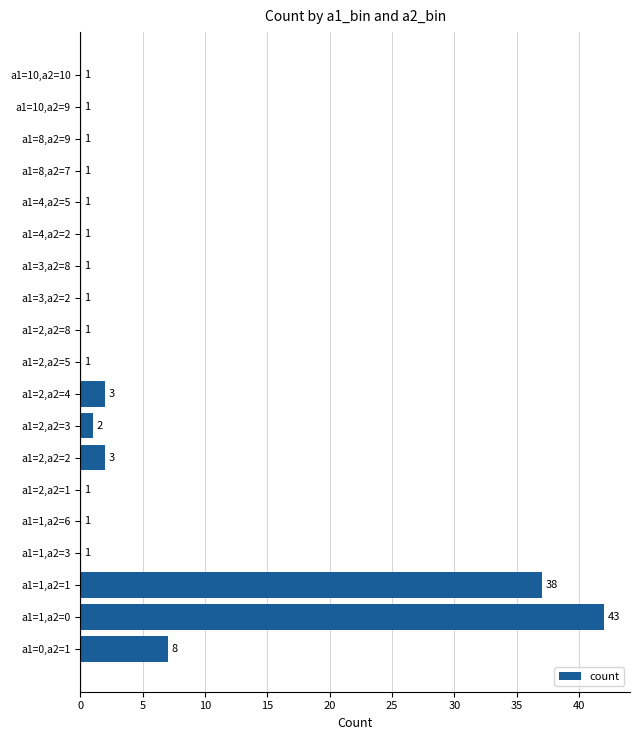

Reading top to bottom, extract all data points from this chart.

a1=10,a2=10=0	a1=10,a2=9=0	a1=8,a2=9=0	a1=8,a2=7=0	a1=4,a2=5=0	a1=4,a2=2=0	a1=3,a2=8=0	a1=3,a2=2=0	a1=2,a2=8=0	a1=2,a2=5=0	a1=2,a2=4=2	a1=2,a2=3=1	a1=2,a2=2=2	a1=2,a2=1=0	a1=1,a2=6=0	a1=1,a2=3=0	a1=1,a2=1=37	a1=1,a2=0=42	a1=0,a2=1=7